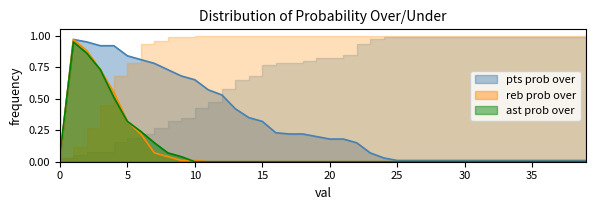

True or false: ast prob over has a value of -0.3 at 37.

False